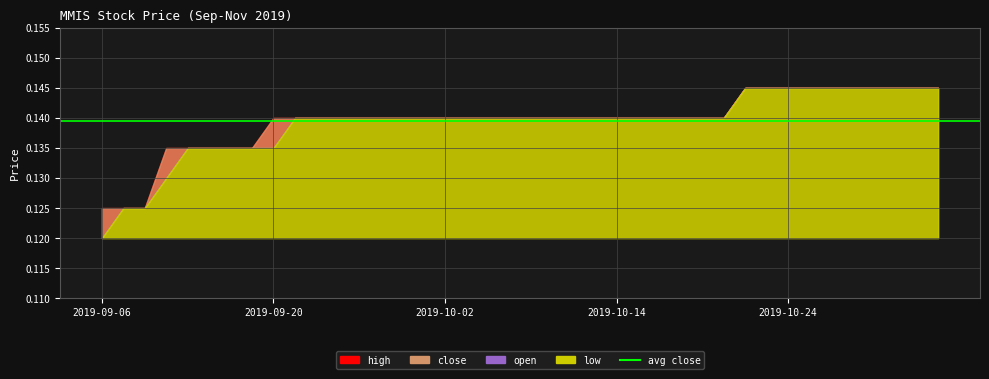

Is the value of high at 2019-10-03 greater than the value of close at 2019-10-11?

No